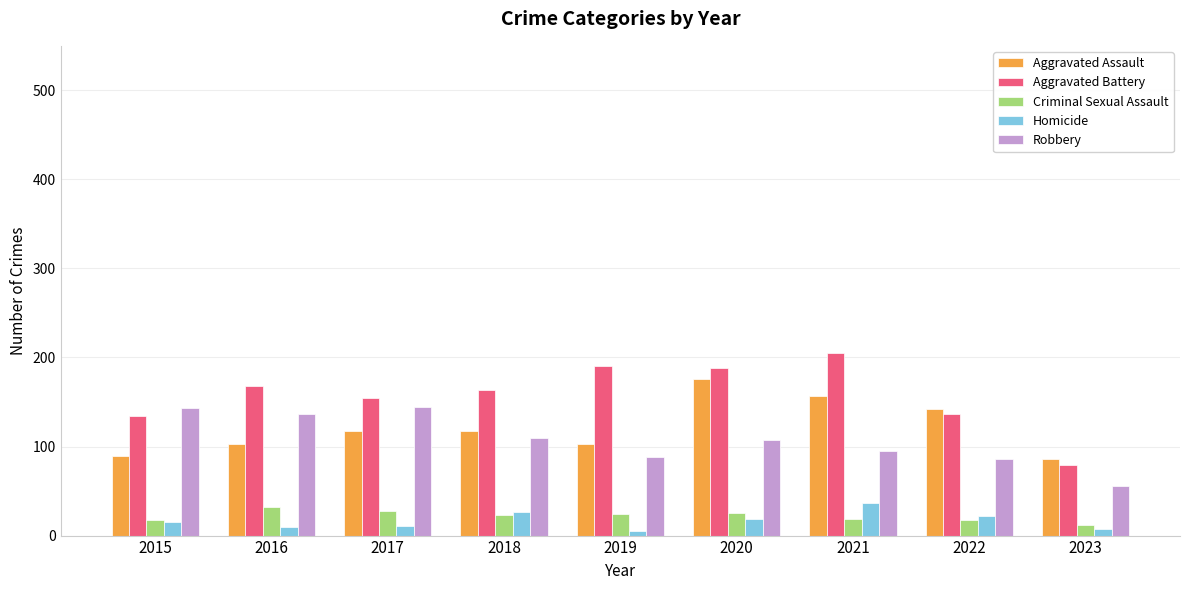

What is the total value across all series at 2019?

410